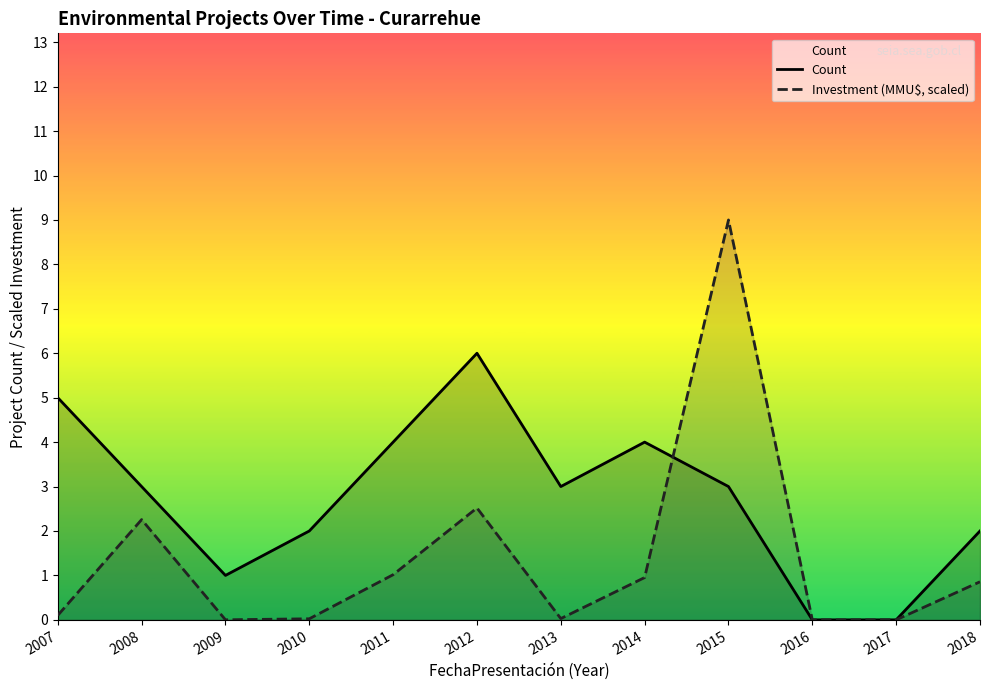

Reading left to right, list all the values displayed in this chart.

Count: 5.0	3.0	1.0	2.0	4.0	6.0	3.0	4.0	3.0	0.0	0.0	2.0
Investment (MMU$, scaled): 0.1	2.3	0.0	0.0	1.0	2.5	0.0	1.0	9.0	0.0	0.0	0.9